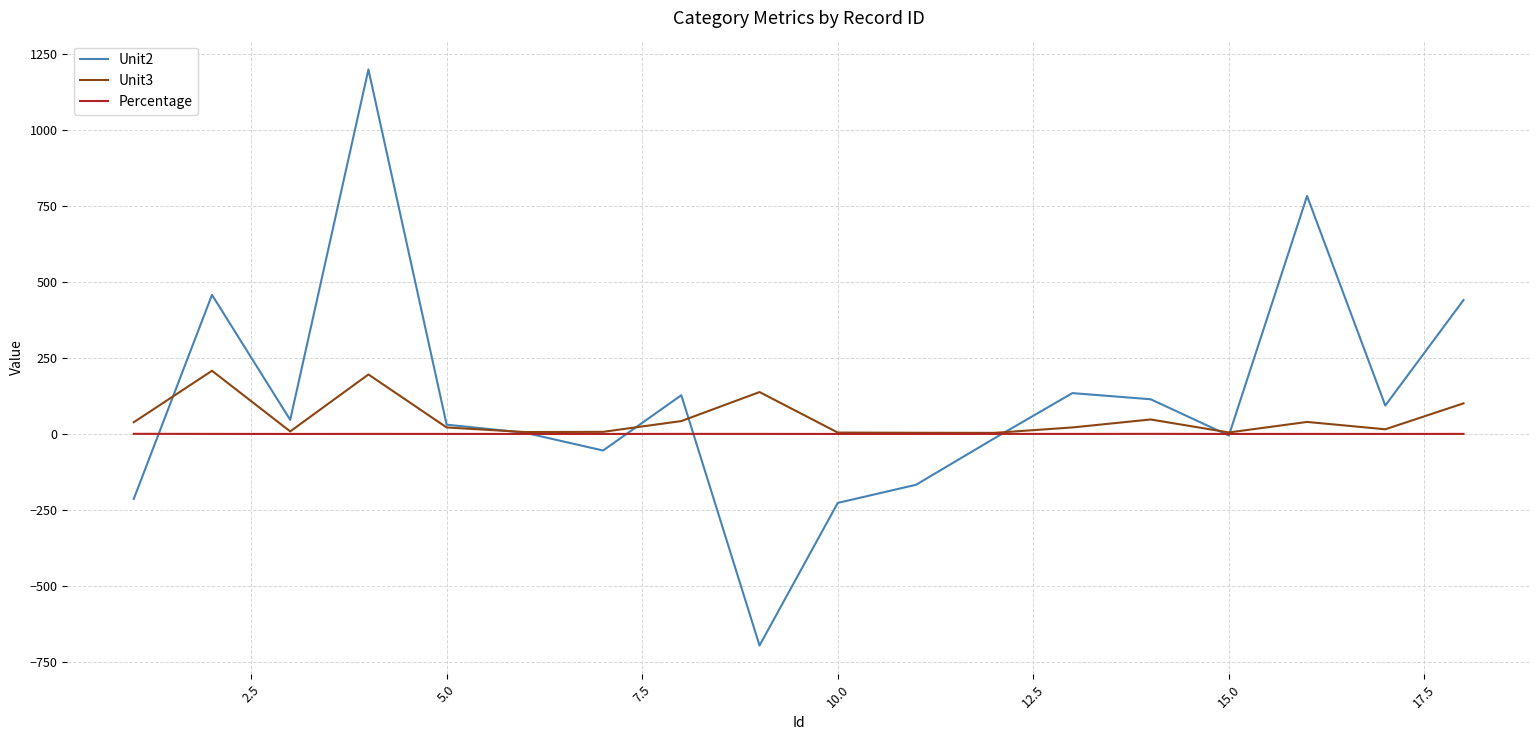

What is the minimum value shown in the chart?

-695.3